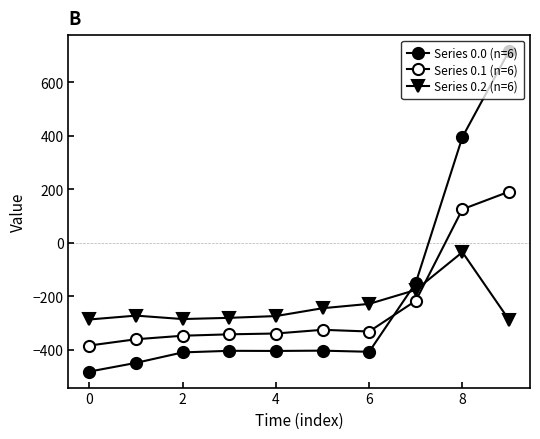

At how many categories does at least one series exceed 23?

2